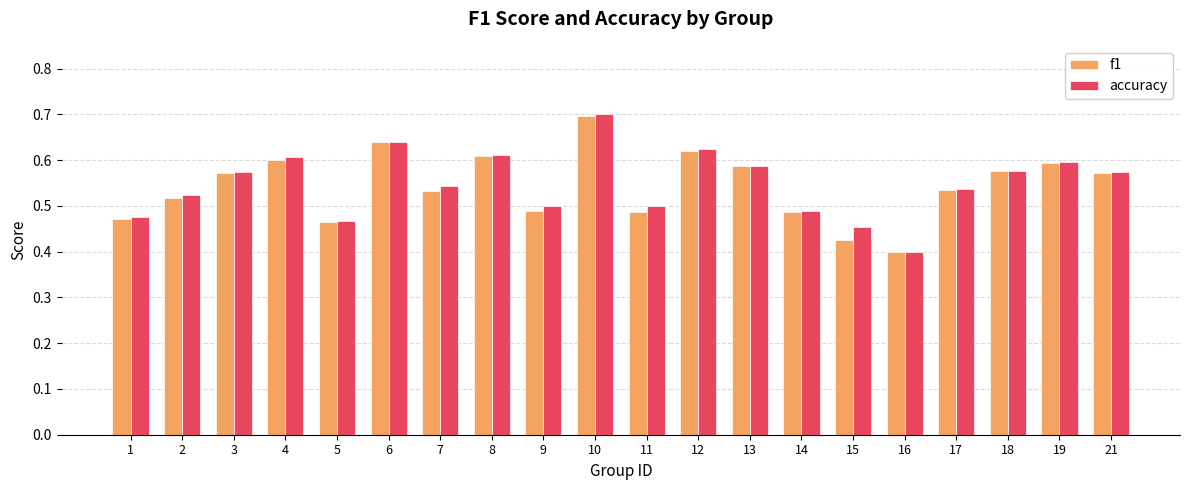

How many bars are there in each group?

2